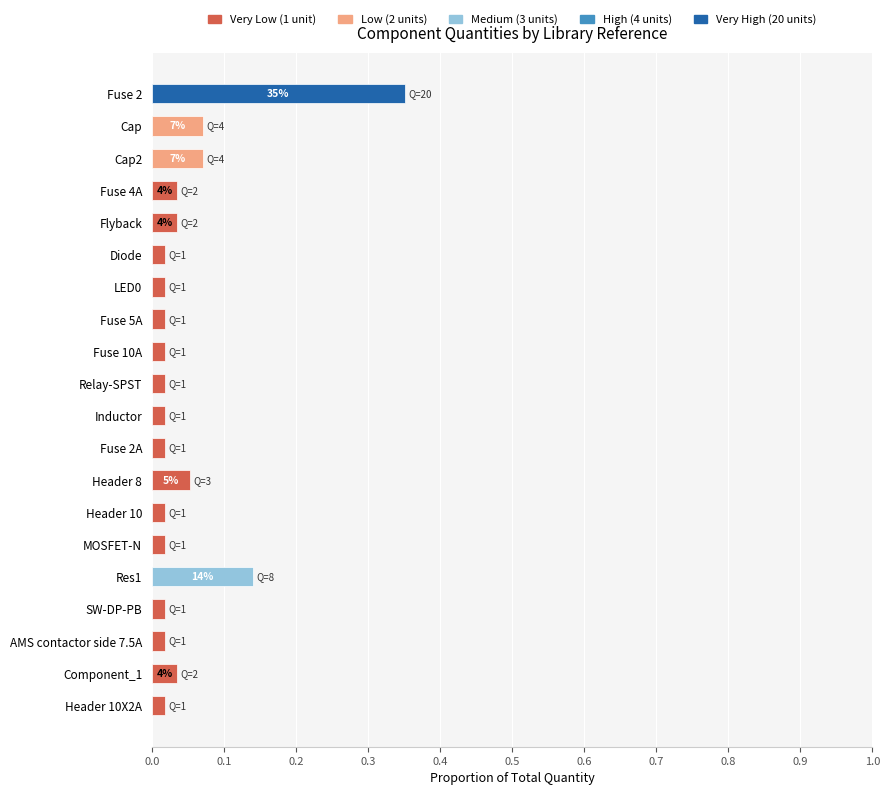

What is the difference between the maximum and minimum values?

0.3